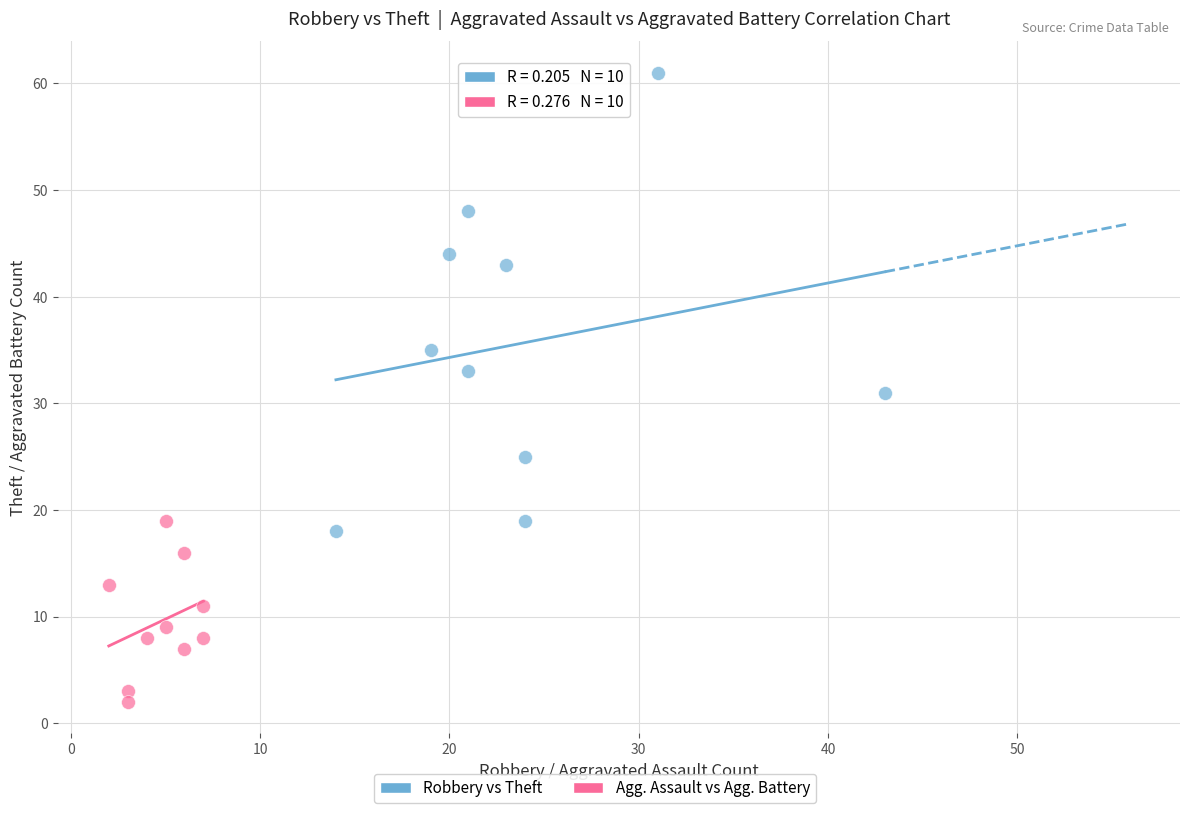

Which series reaches the maximum Y coordinate?

Robbery vs Theft